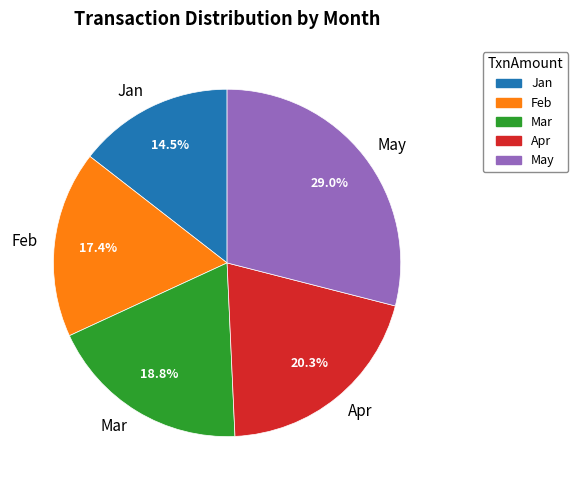

To the nearest percent, what is the difference between the Feb and May slice percentages?

12%